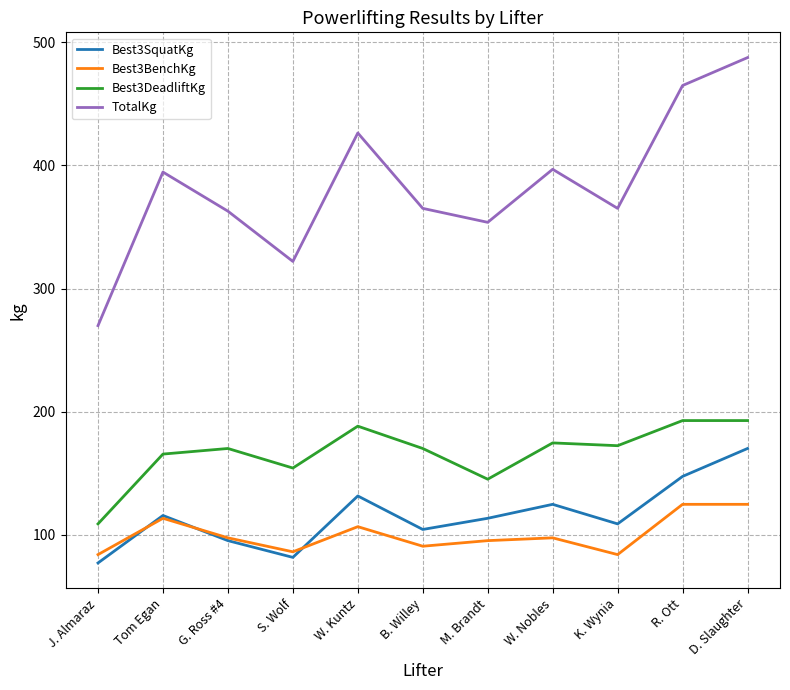

Which series changed the most between S. Wolf and R. Ott?

TotalKg